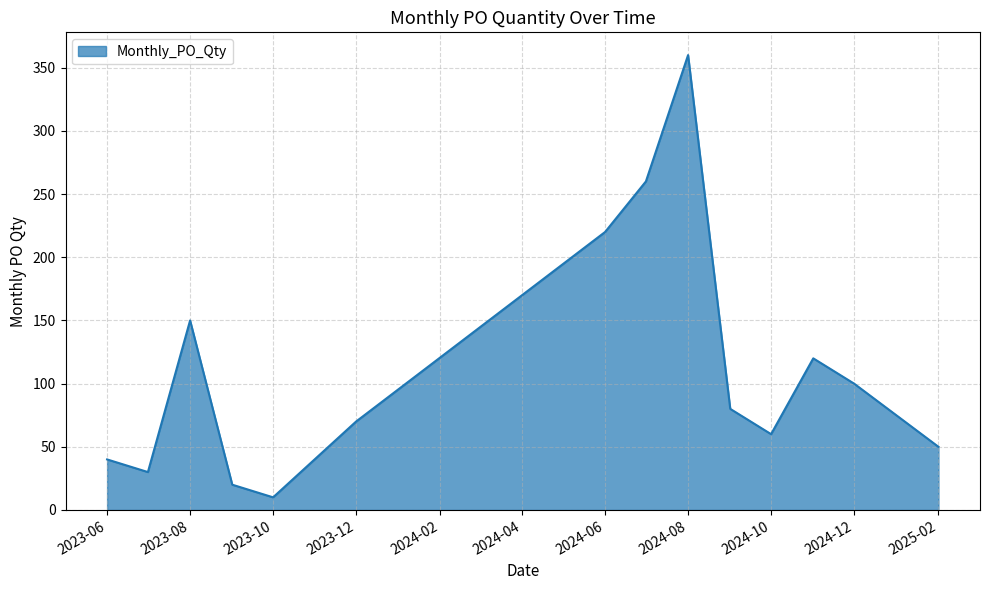

What is the difference between the maximum and minimum values?

350